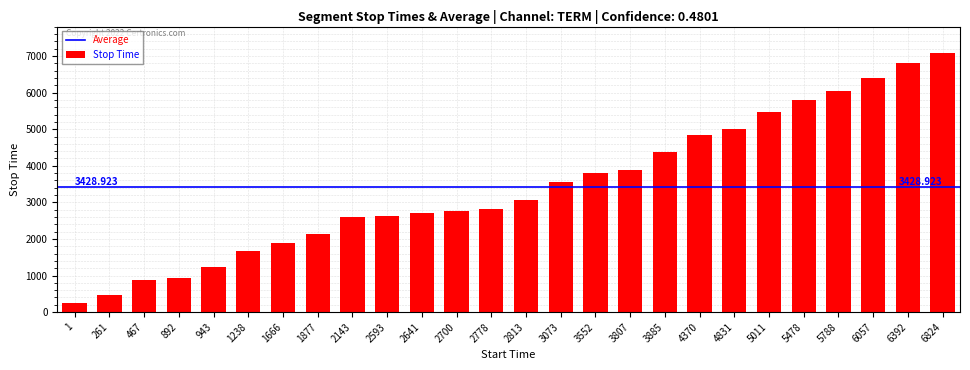

What is the difference between the second highest and second lowest values?

6357